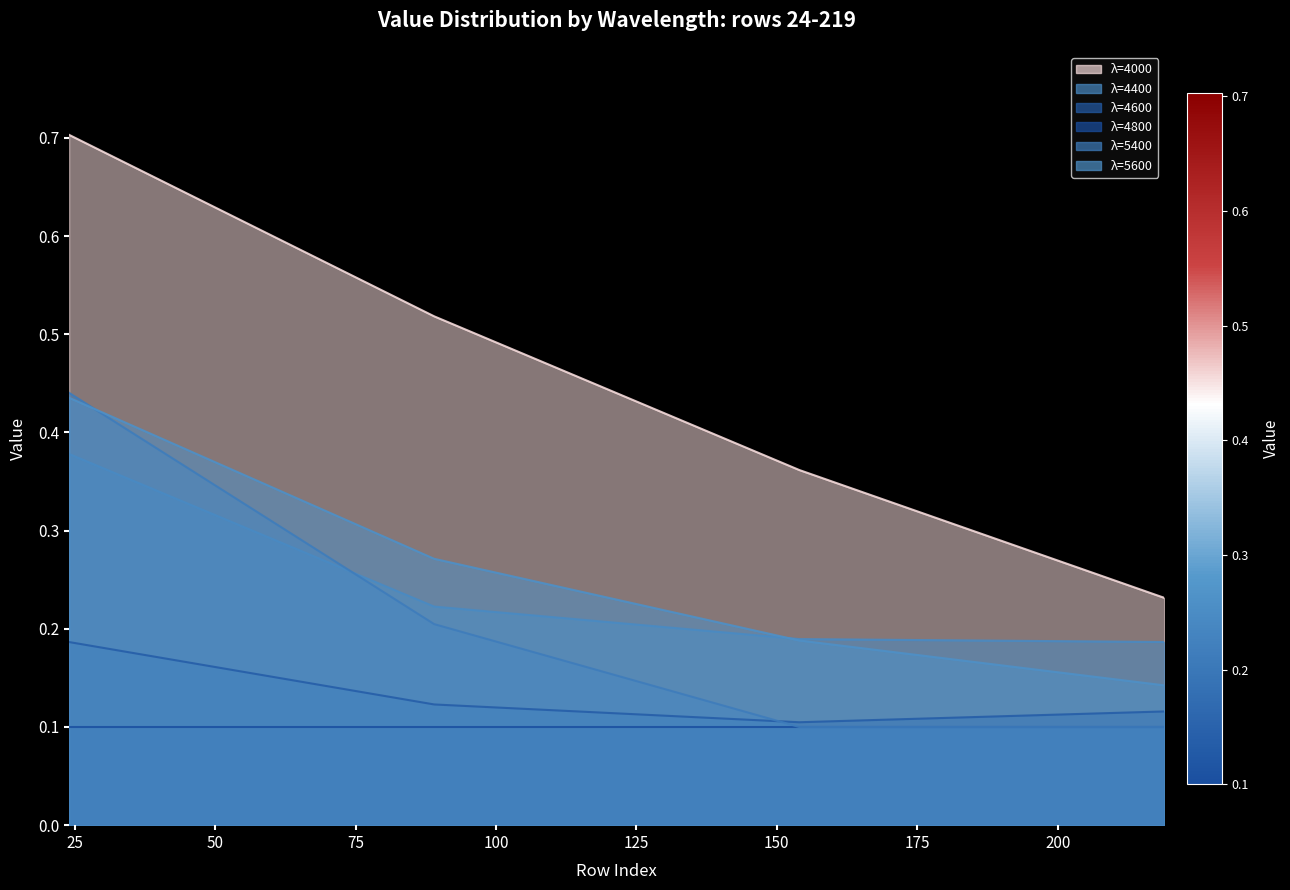

What is the average value of the 4000 series?

0.5